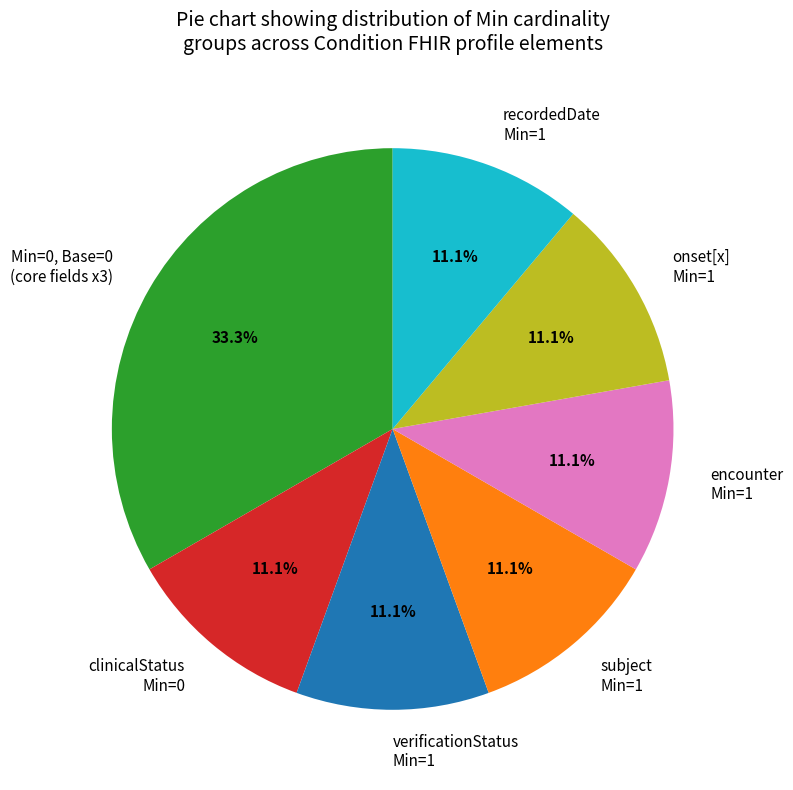

Which slice is the largest?

Min=0, Base=0 (core fields x3)